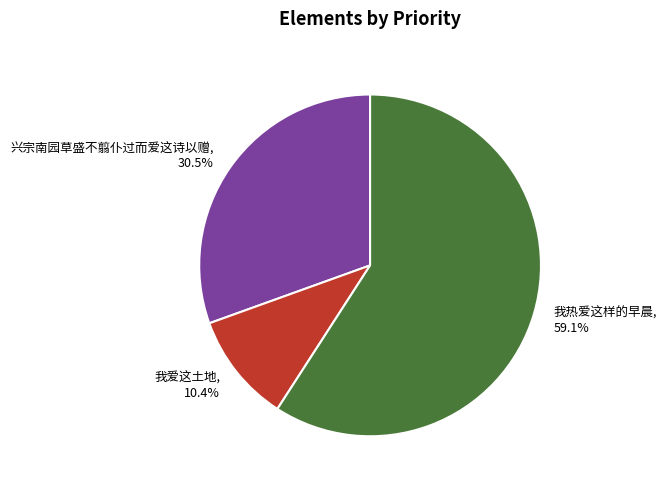

Combined, do 我热爱这样的早晨 and 我爱这土地 account for over 50%?

Yes